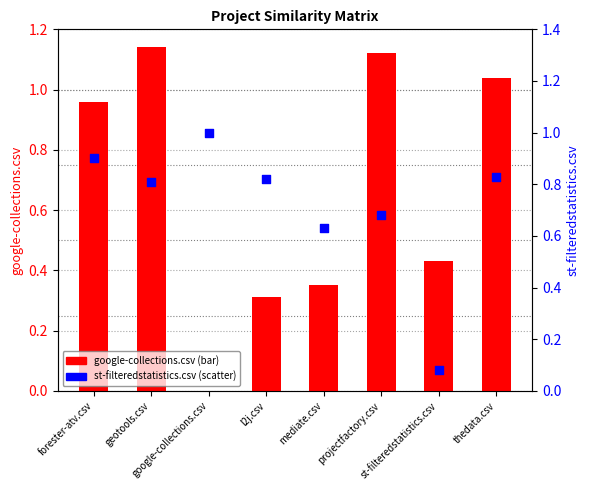

Is the value of st-filteredstatistics.csv at geotools.csv greater than the value of google-collections.csv at thedata.csv?

No